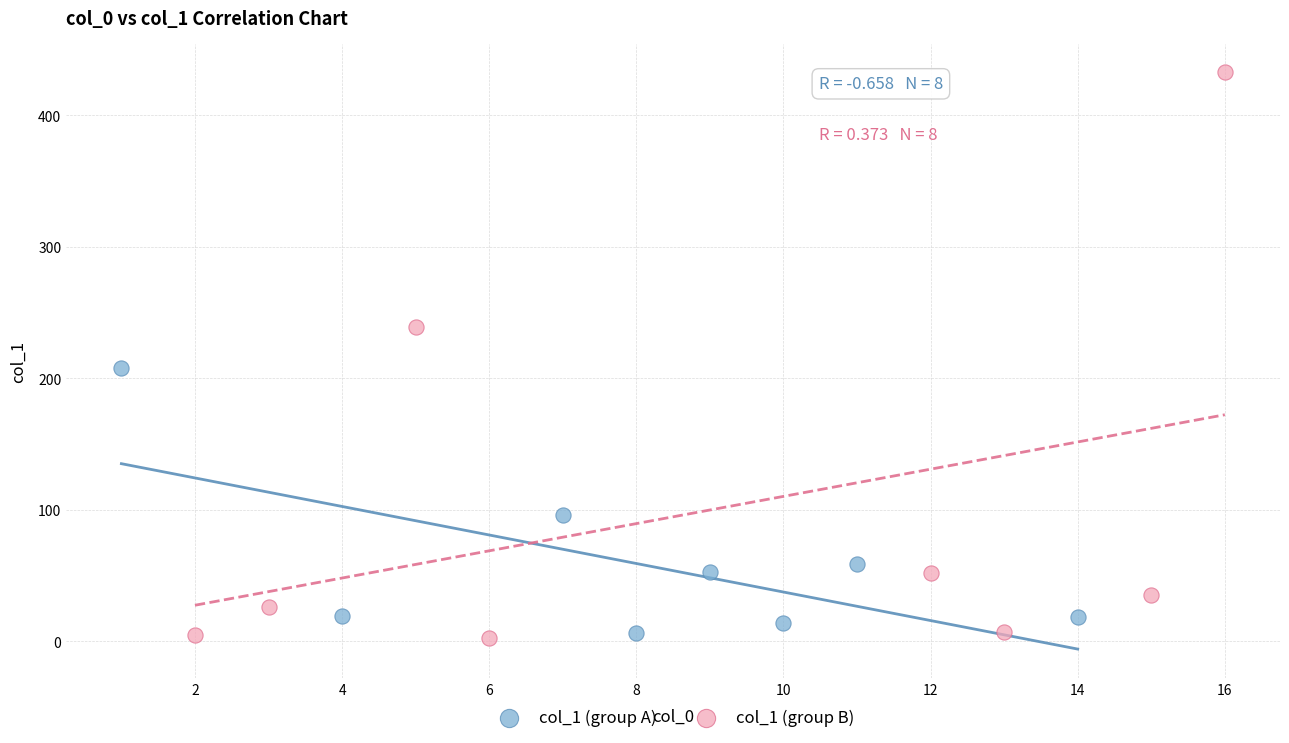

What are all the series names shown in the legend?

col_1 (group A), col_1 (group B)